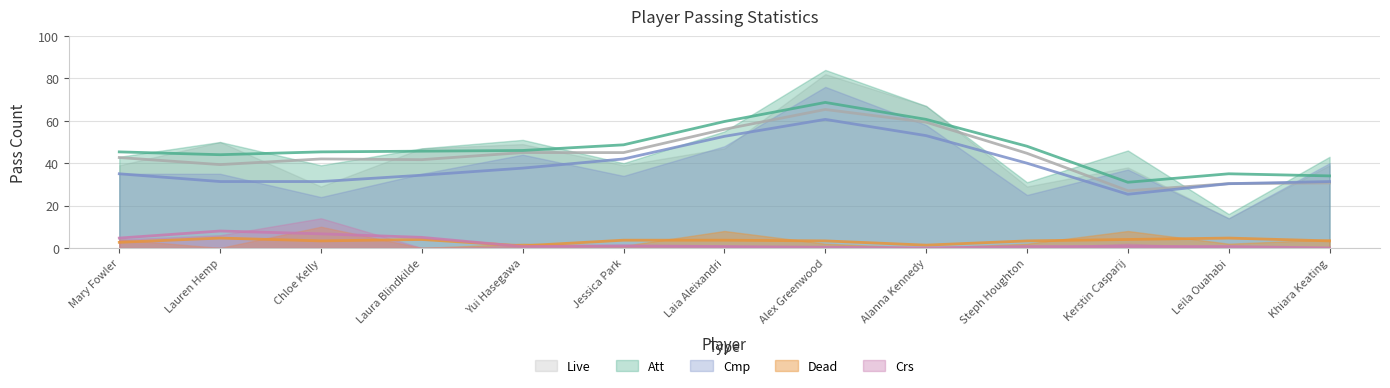

Which series has the largest range (max minus min)?

Att